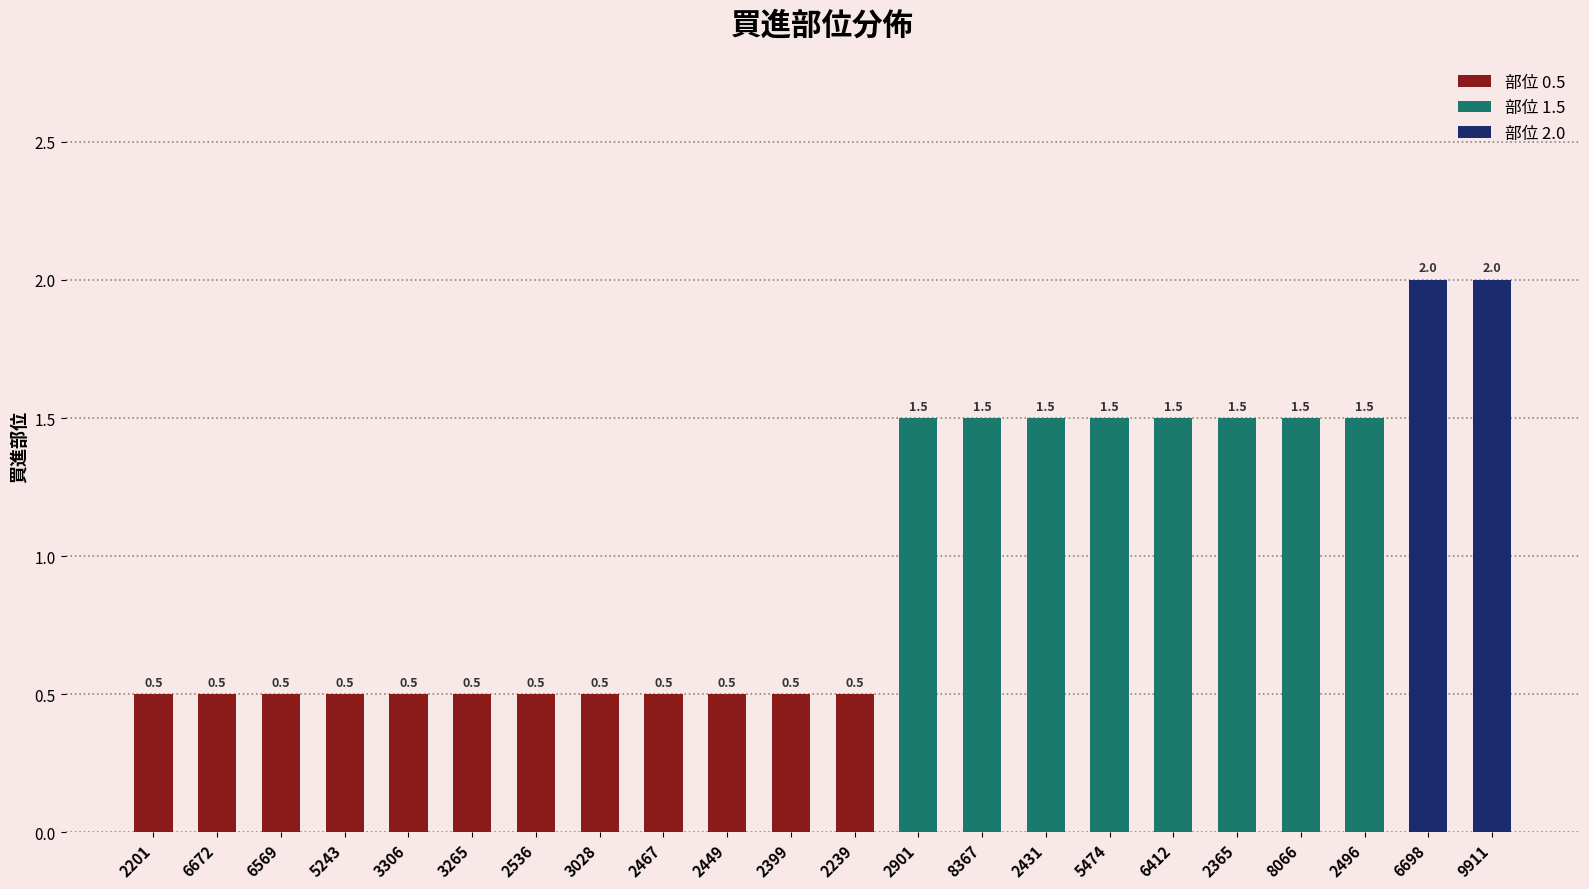

What is the smallest value displayed?

0.5